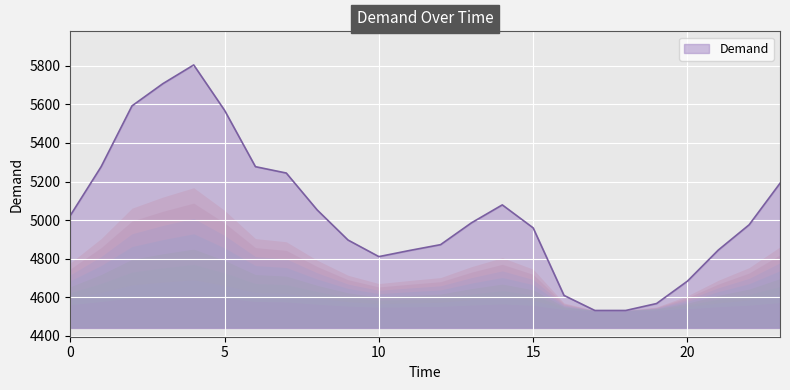

What is the minimum value shown in the chart?

4532